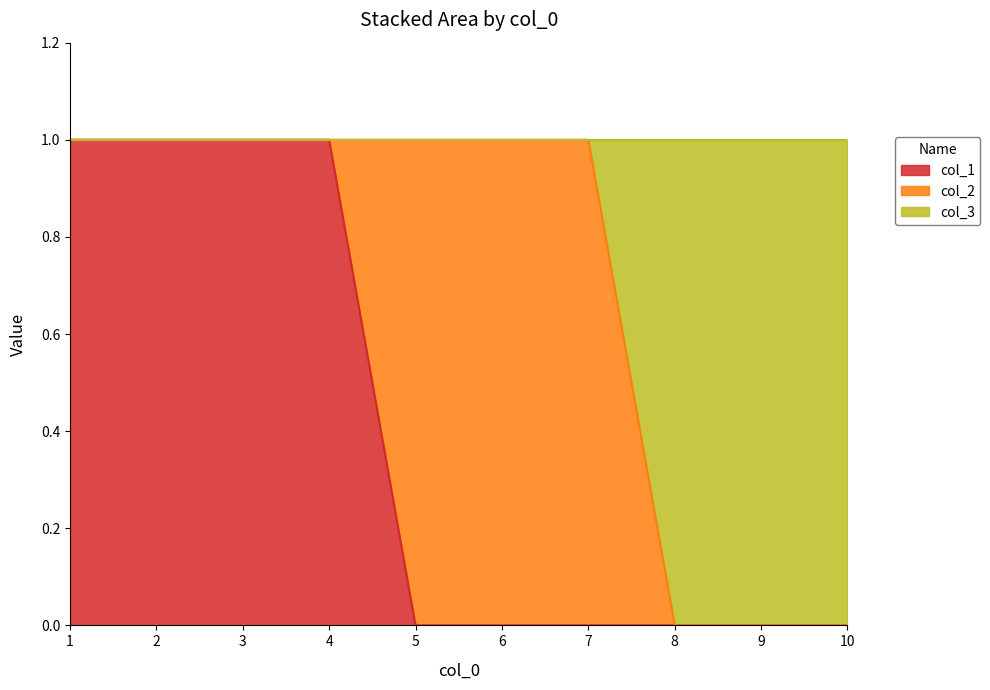

Is it true that col_1 equals 1 at 3?

True